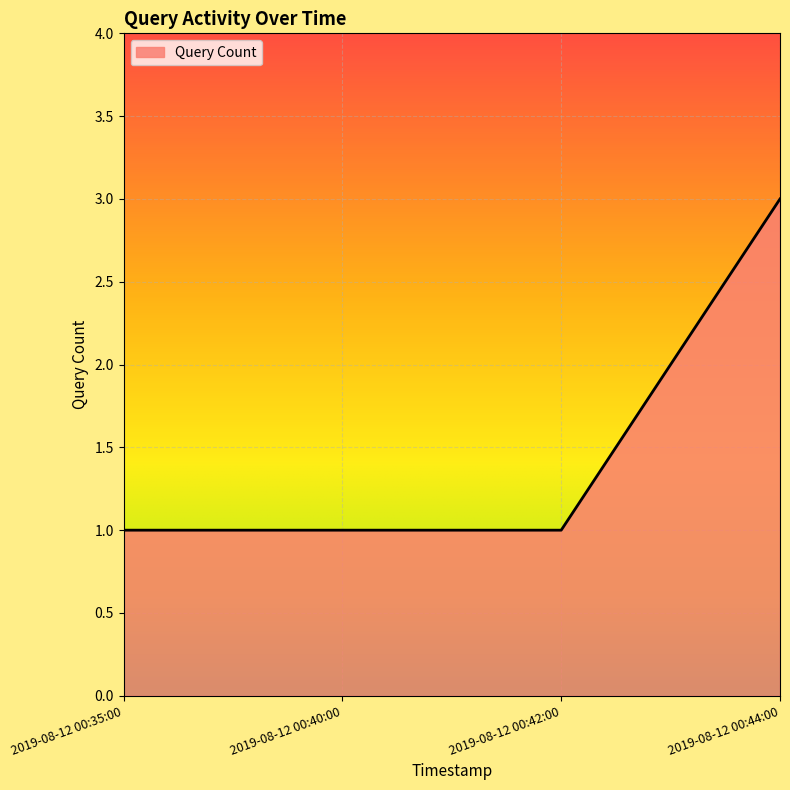

The value at 2019-08-12 00:40:00 is 0. True or false?

False